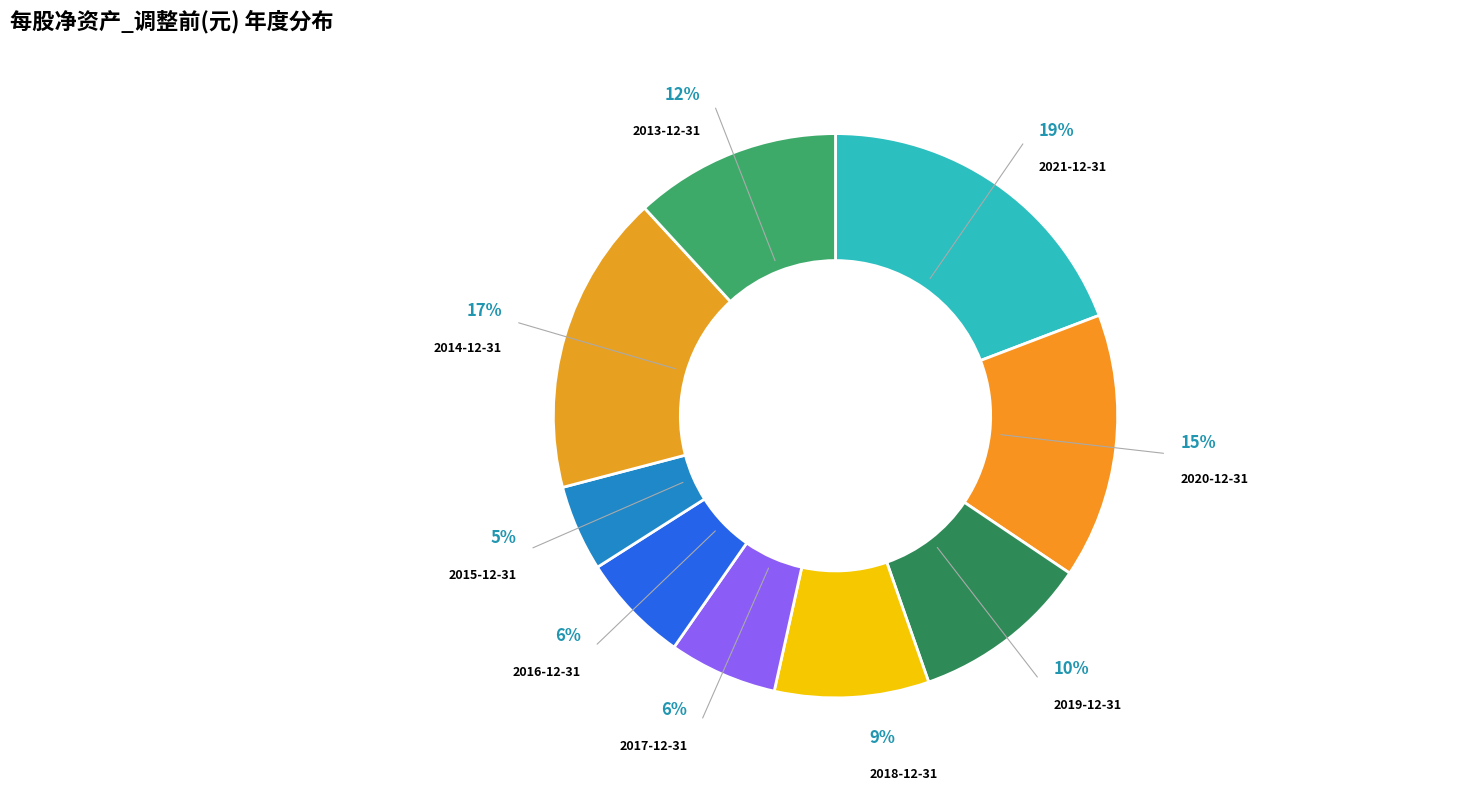

What is the smallest slice in the pie chart?

2015-12-31